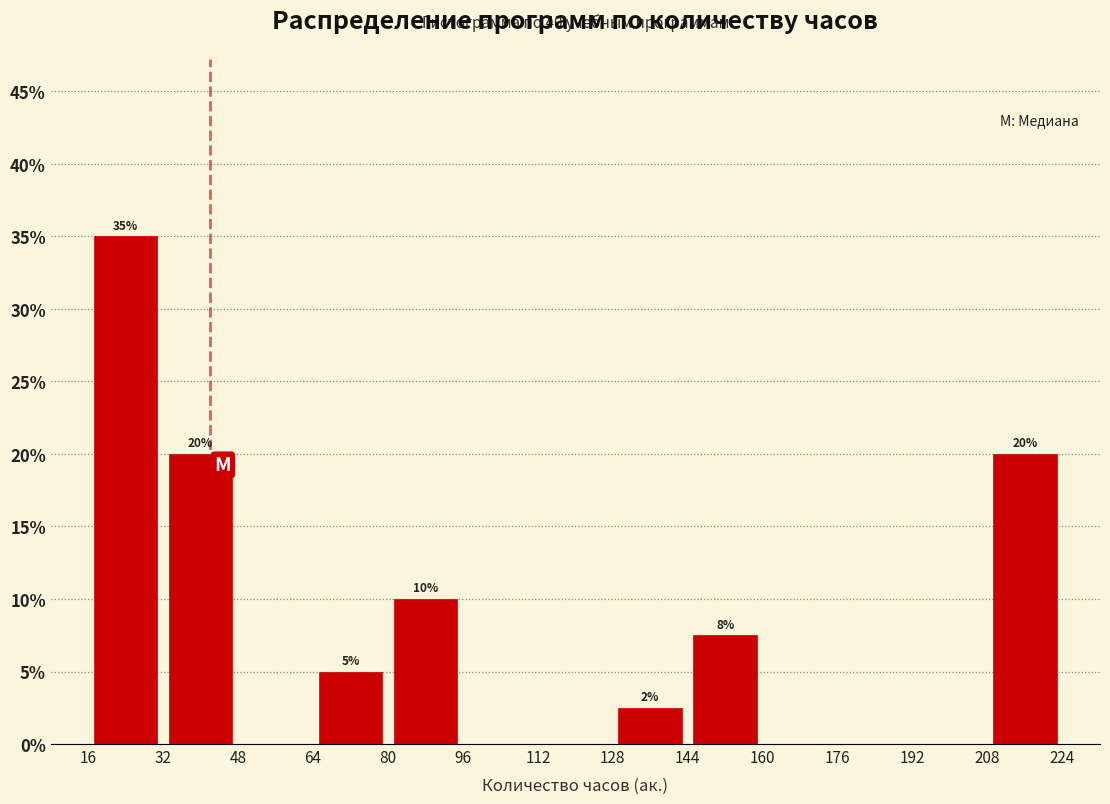

Which range on the x-axis has the tallest bar?

16 to 32